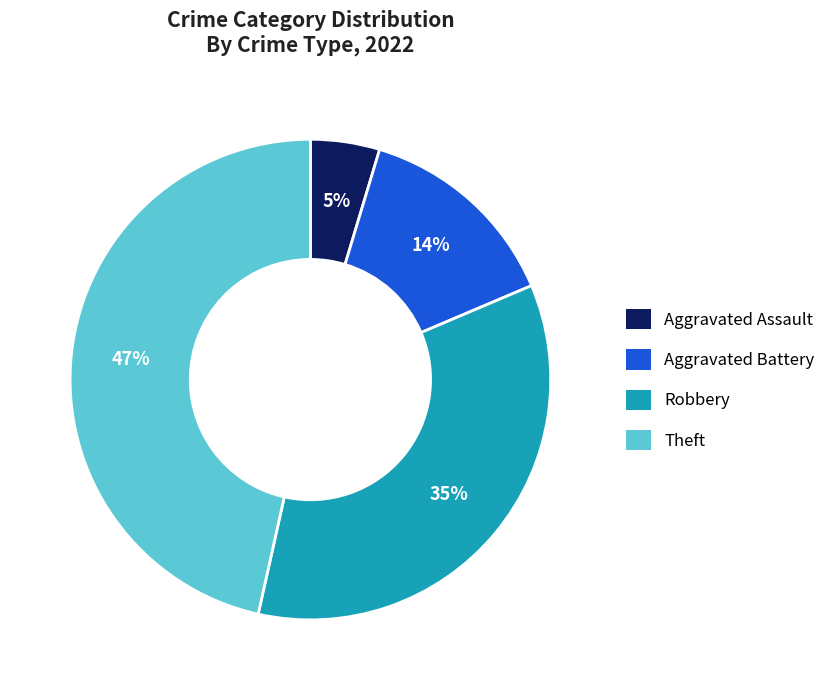

To the nearest percent, what is the average slice percentage?

25%